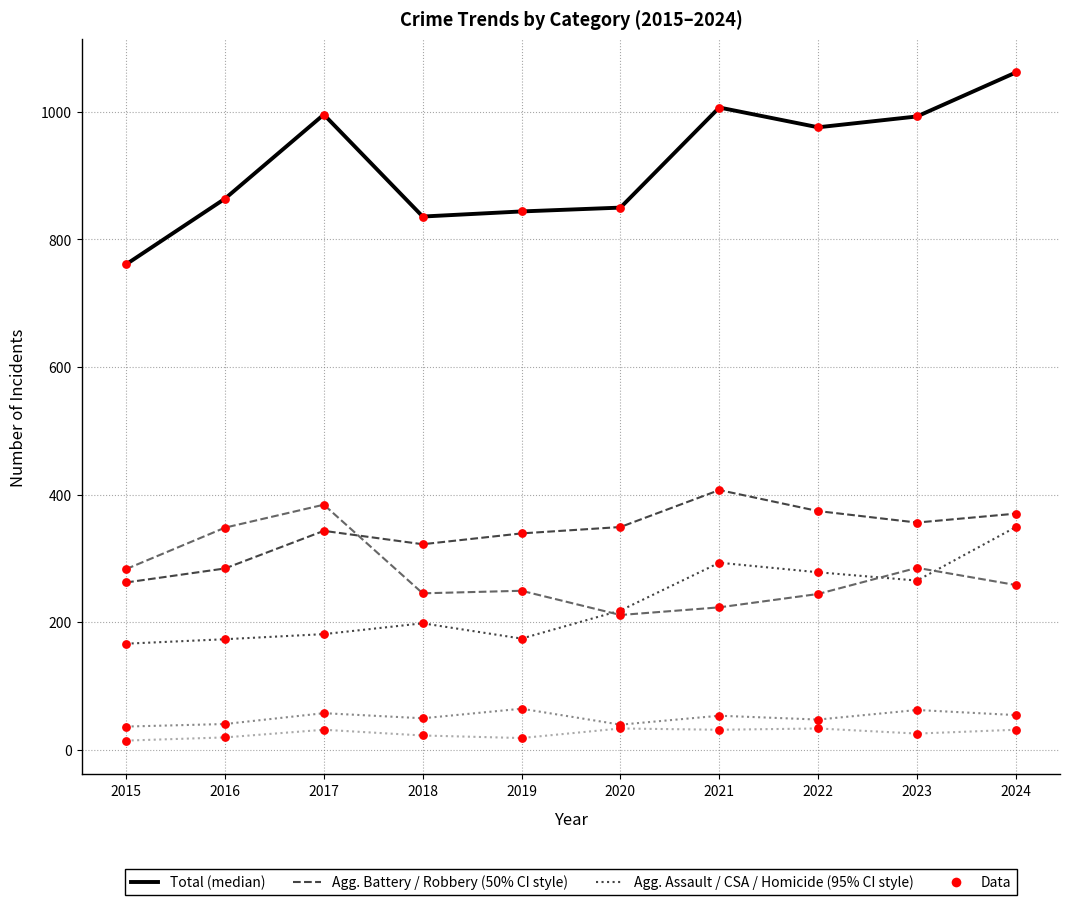

What is the total value across all series at 2022?

1952